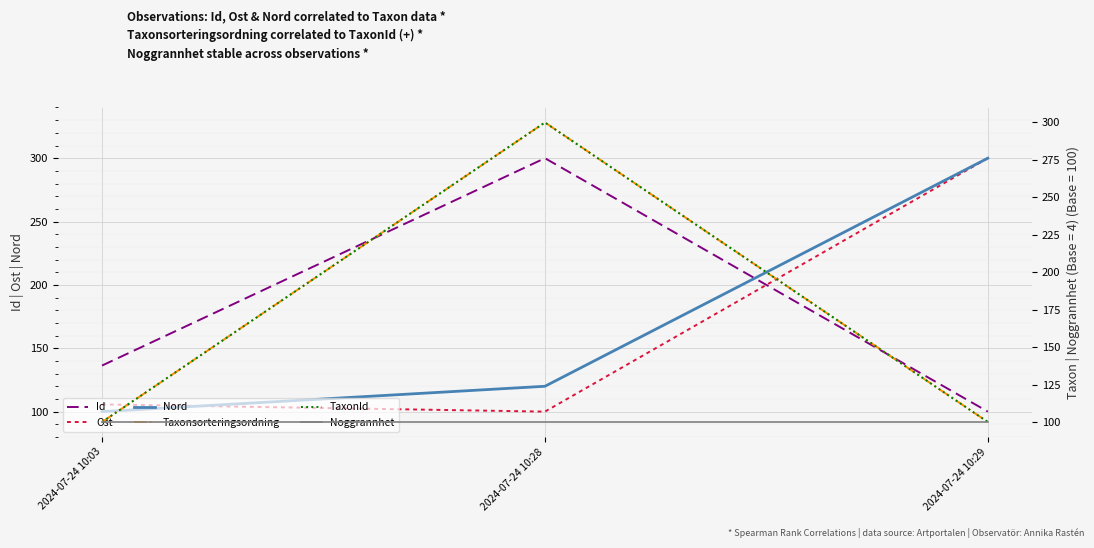

What is the highest value of the Taxonsorteringsordning series?

300.0